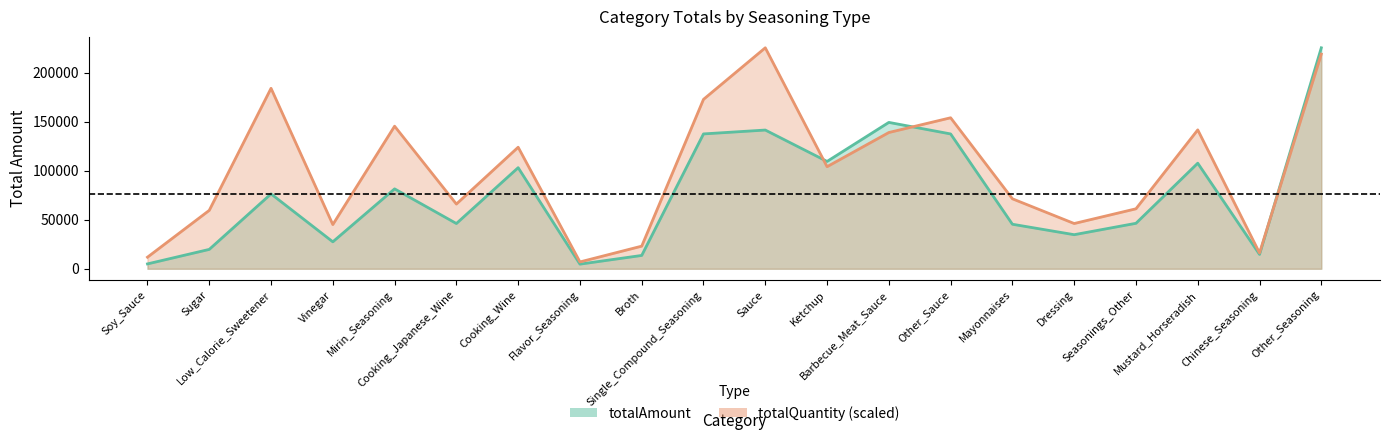

What is the value of the totalAmount point at the 20th from the left?

225277.0